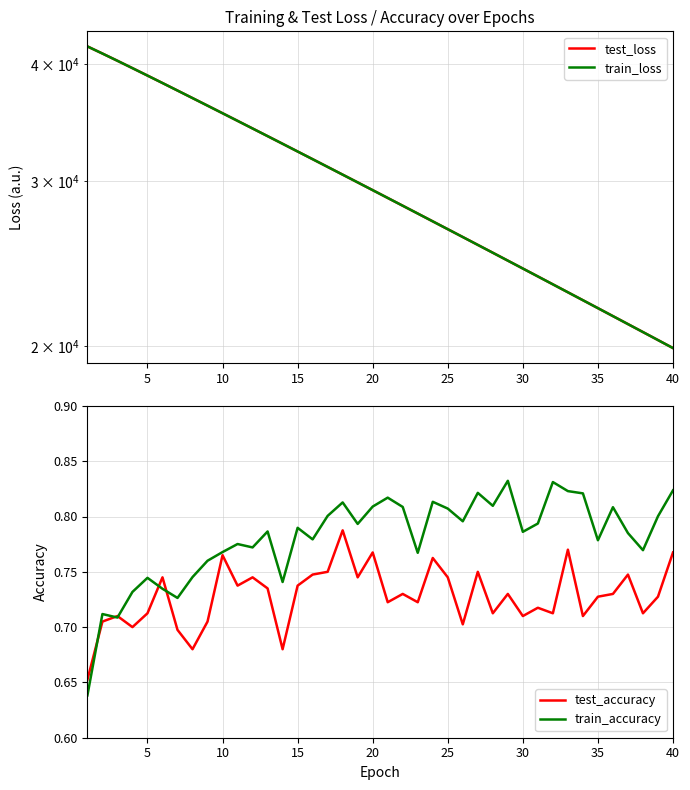

What is the difference between the maximum and minimum values in the train_loss series?

21856.5